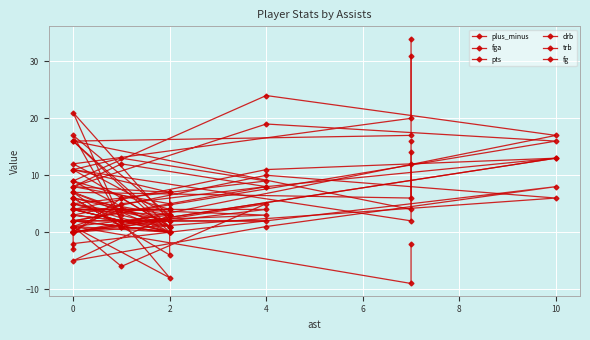

How many data points in drb are less than 2?

7